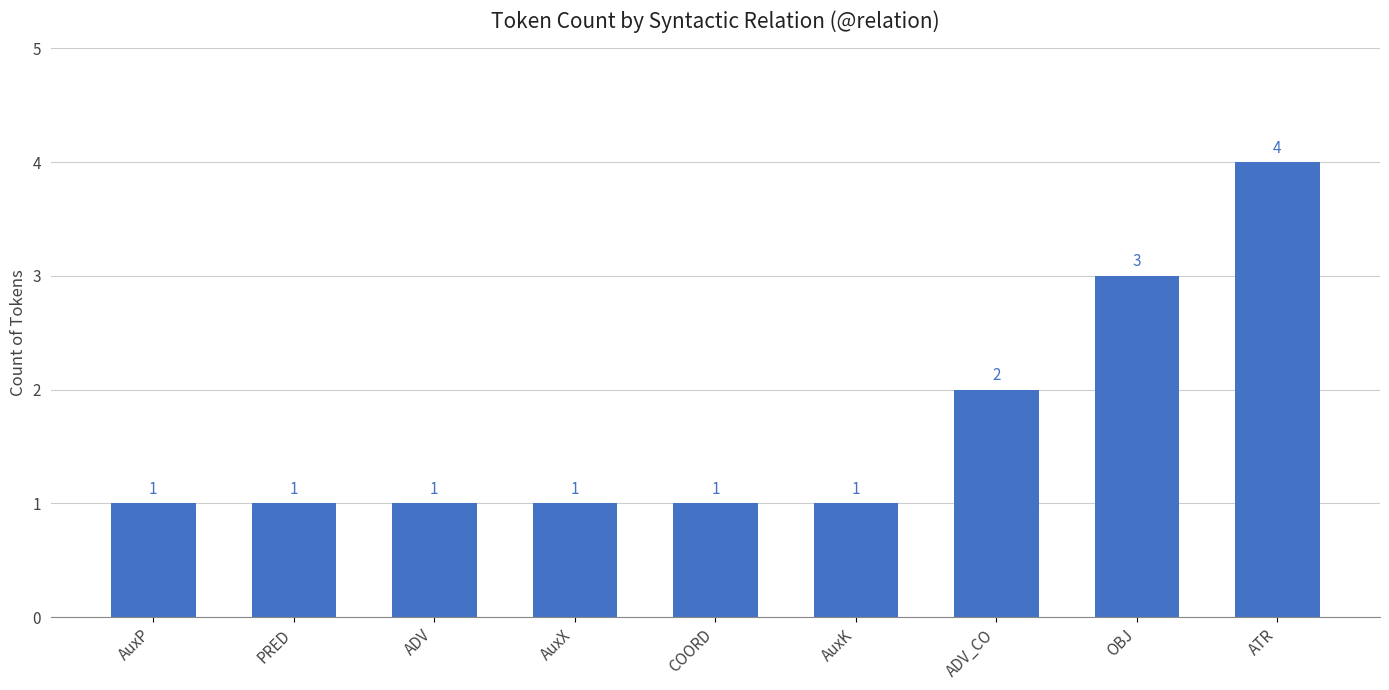

Reading right to left, list all the values displayed in this chart.

ATR=4	OBJ=3	ADV_CO=2	AuxK=1	COORD=1	AuxX=1	ADV=1	PRED=1	AuxP=1